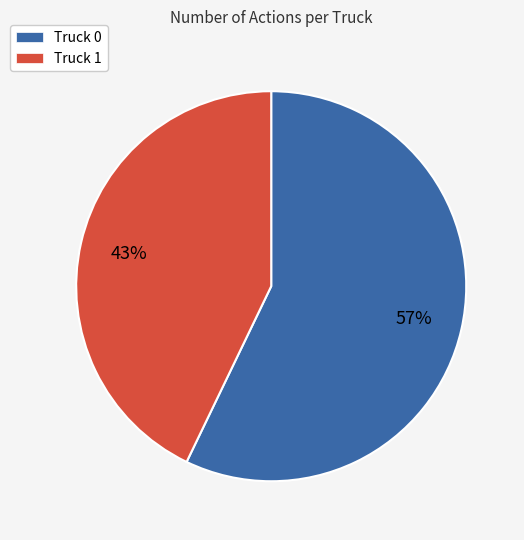

Is Truck 1 the majority of the pie?

No